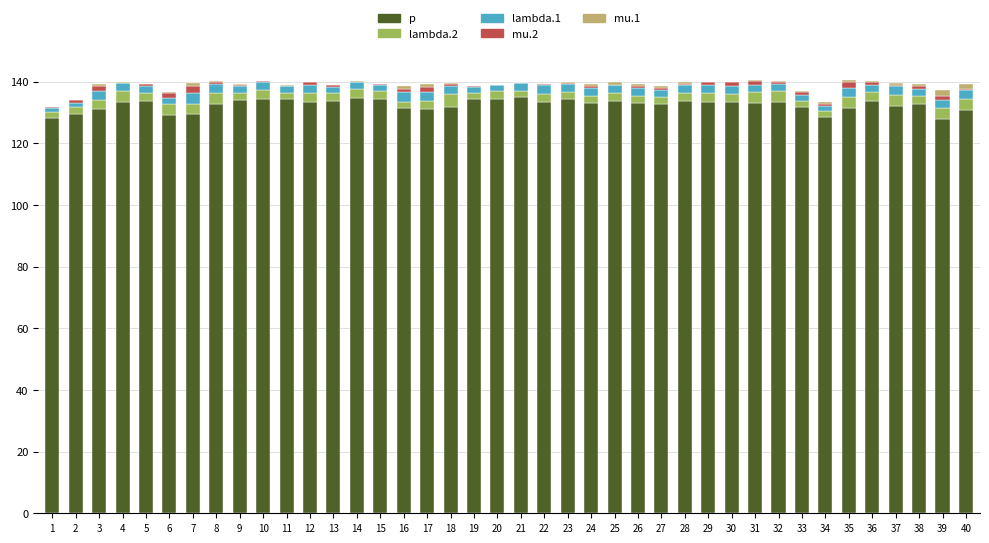

Is it true that p equals 129.4 at 7?

True